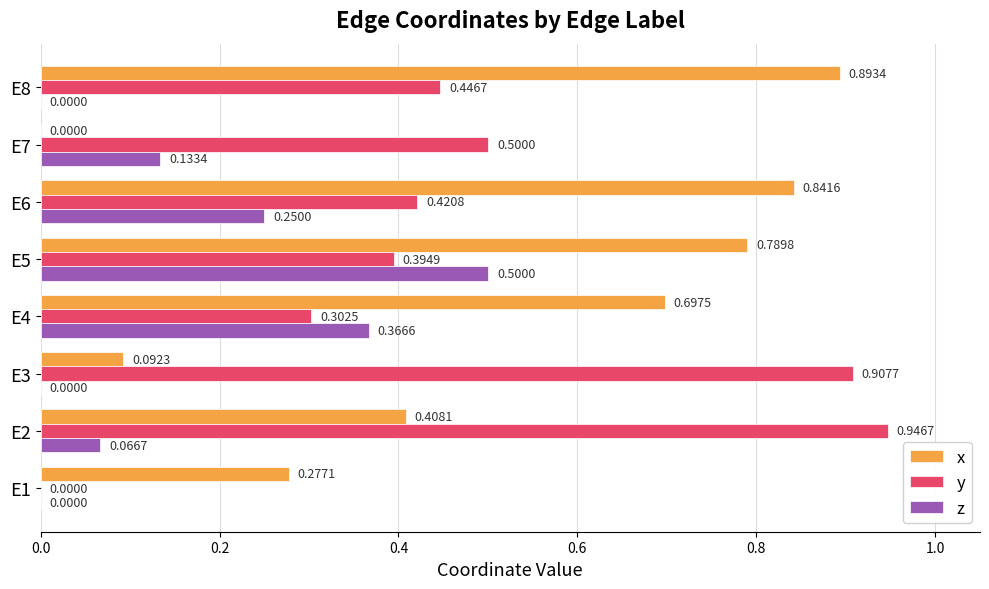

At which category is the sum across all series the highest?

E5